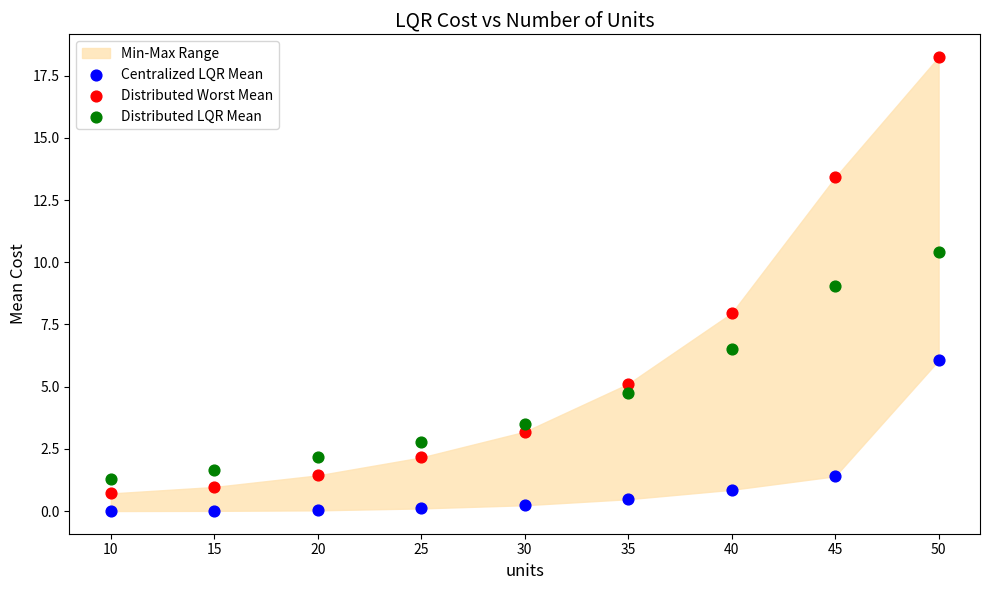

Across all data points, what is the range of X values (max minus min)?

40.0